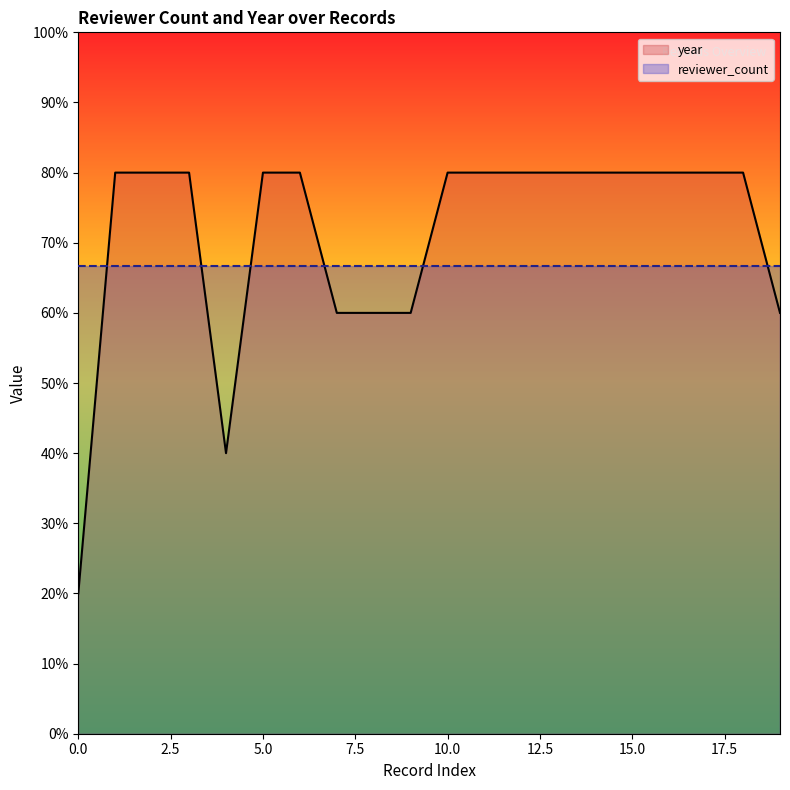

Which series has the largest total across all categories?

year